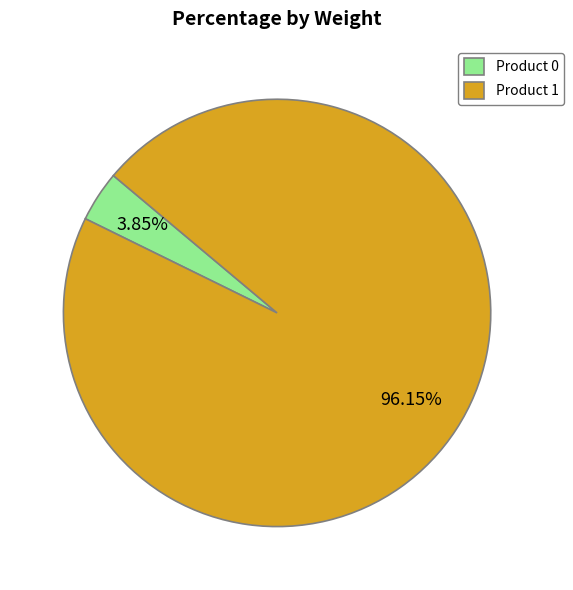

Between Product 1 and Product 0, which is larger?

Product 1